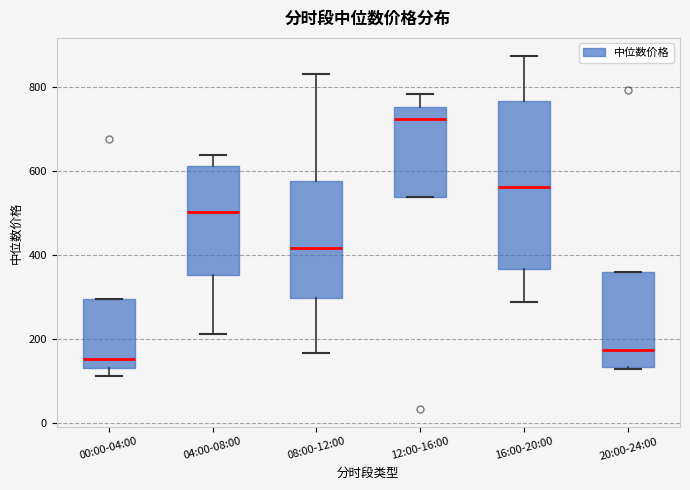

Reading left to right, transcribe this box plot: for each box, give where its median line is, the range the box spans, and where its two whiskers end, as read against the y-axis. The values are not printed on the chart, so give them approximately, as read against the axis.

00:00-04:00: median 160, box 120 to 300, whiskers 120 (just below the box's lower edge) to 300
04:00-08:00: median 500, box 360 to 620, whiskers 220 to 640
08:00-12:00: median 420, box 300 to 580, whiskers 160 to 840
12:00-16:00: median 720, box 540 to 760, whiskers 540 to 780
16:00-20:00: median 560, box 360 to 760, whiskers 280 to 880
20:00-24:00: median 180, box 140 to 360, whiskers 120 to 360